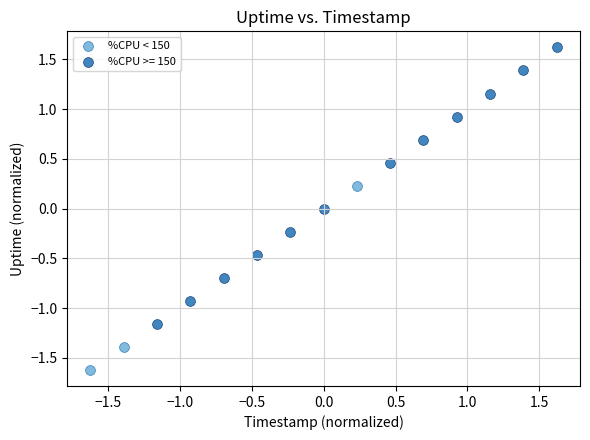

Which series contains the highest Y value?

%CPU >= 150